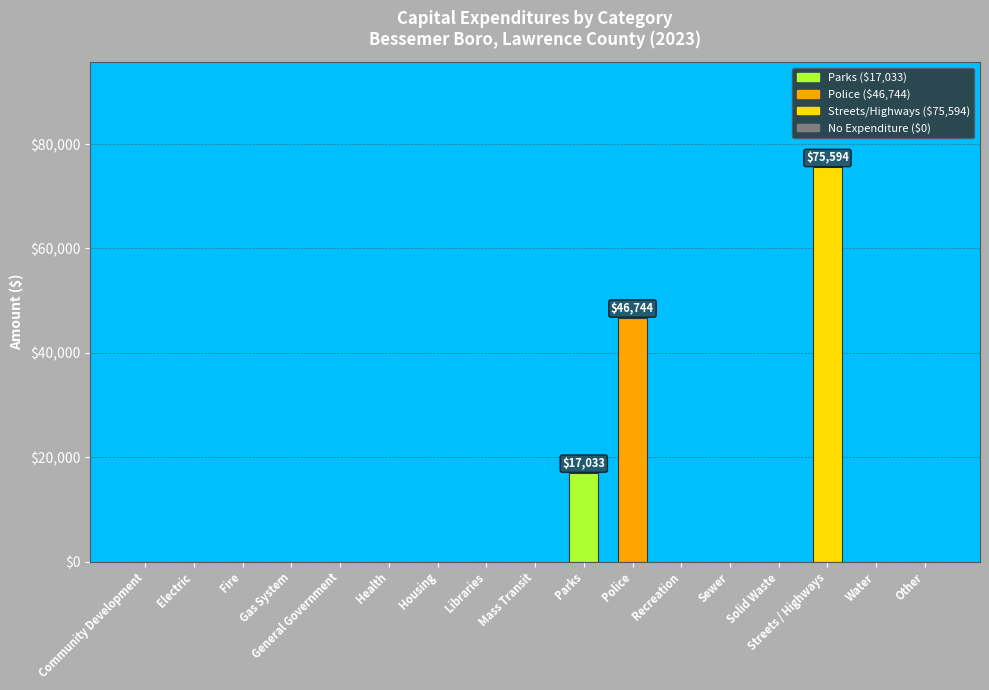

Reading right to left, list all the values displayed in this chart.

0	0	75594	0	0	0	46744	17033	0	0	0	0	0	0	0	0	0